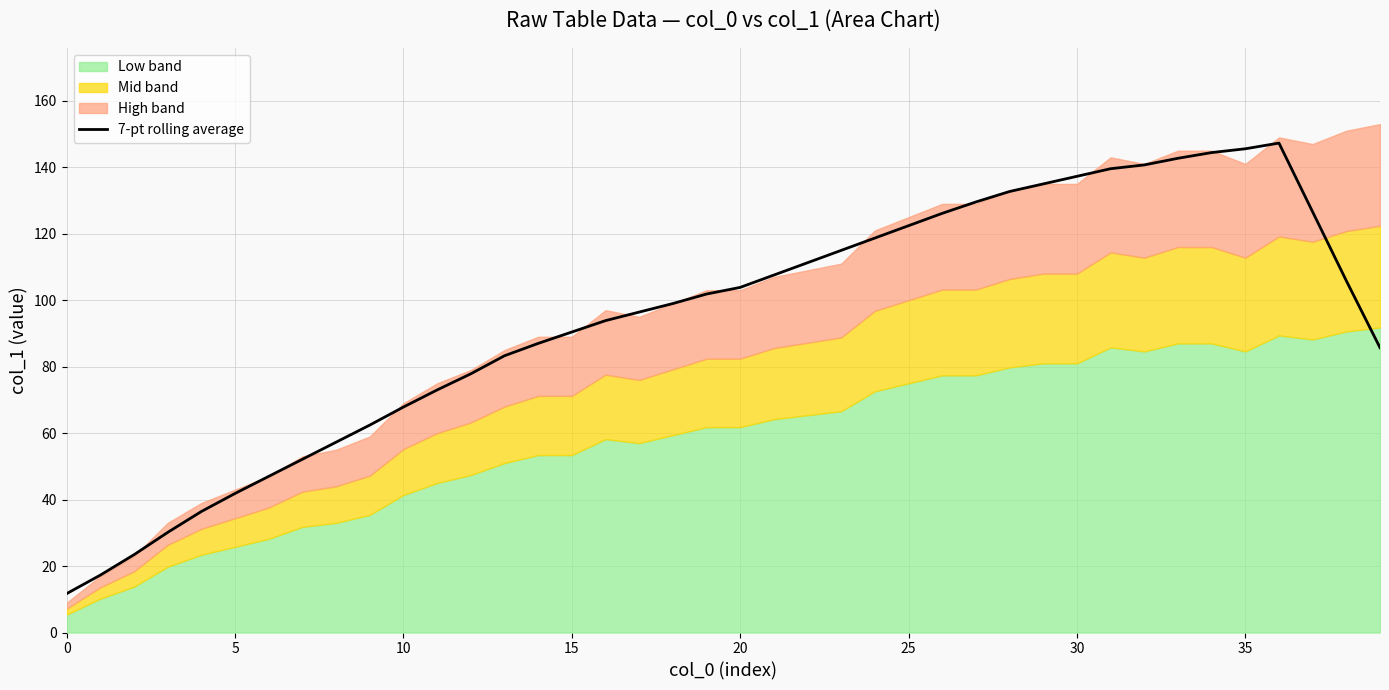

How many interior local peaks (higher than both neighbors) does the data have?

1